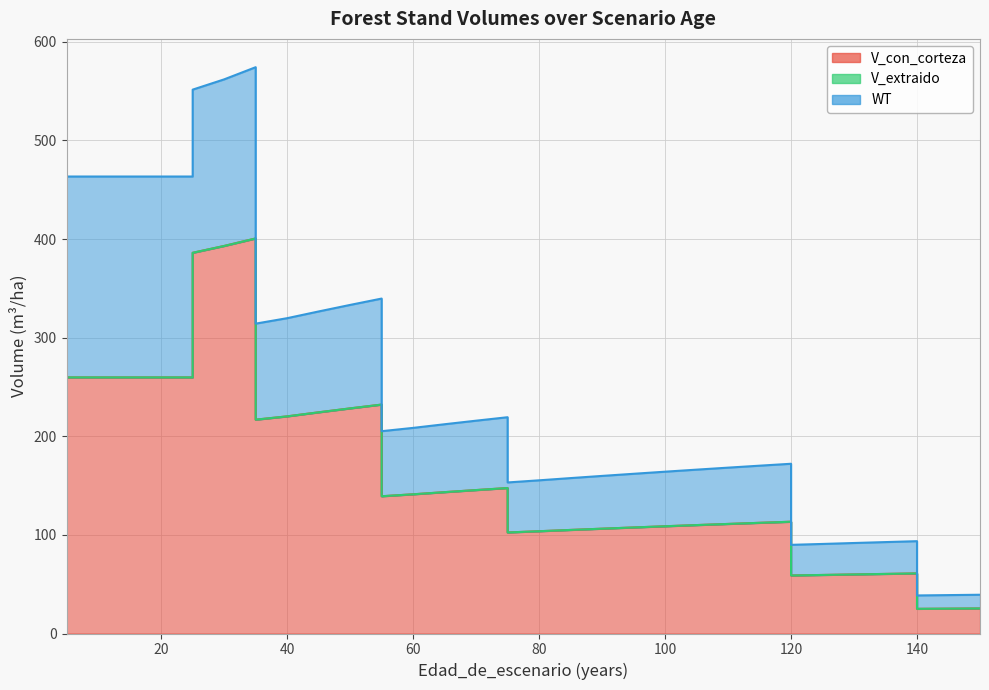

True or false: V_extraido_line and WT_line cross at least once.

False